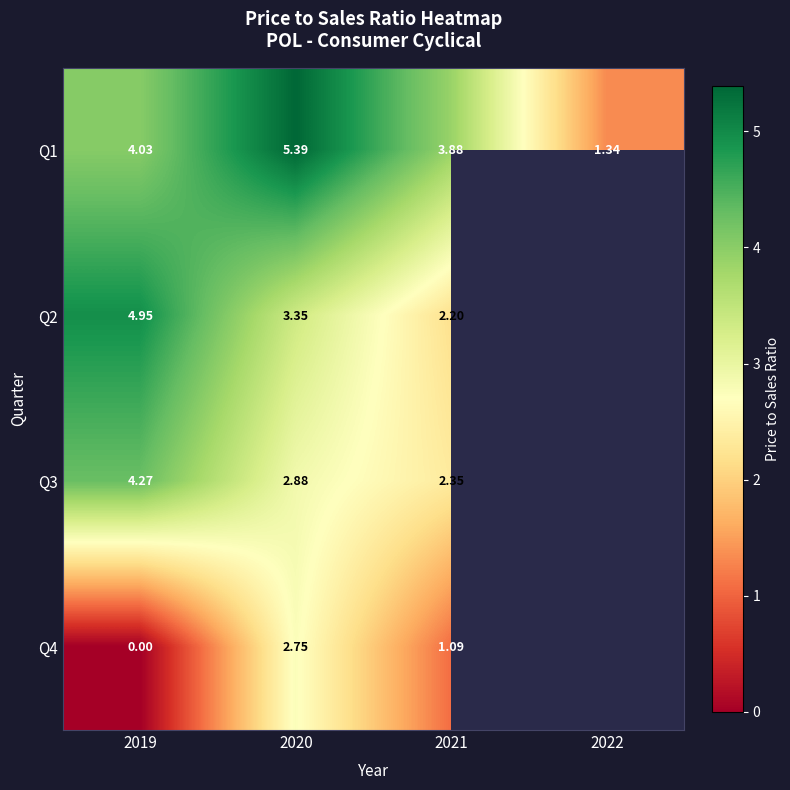

Between 2019 and 2021, which is larger?

2019